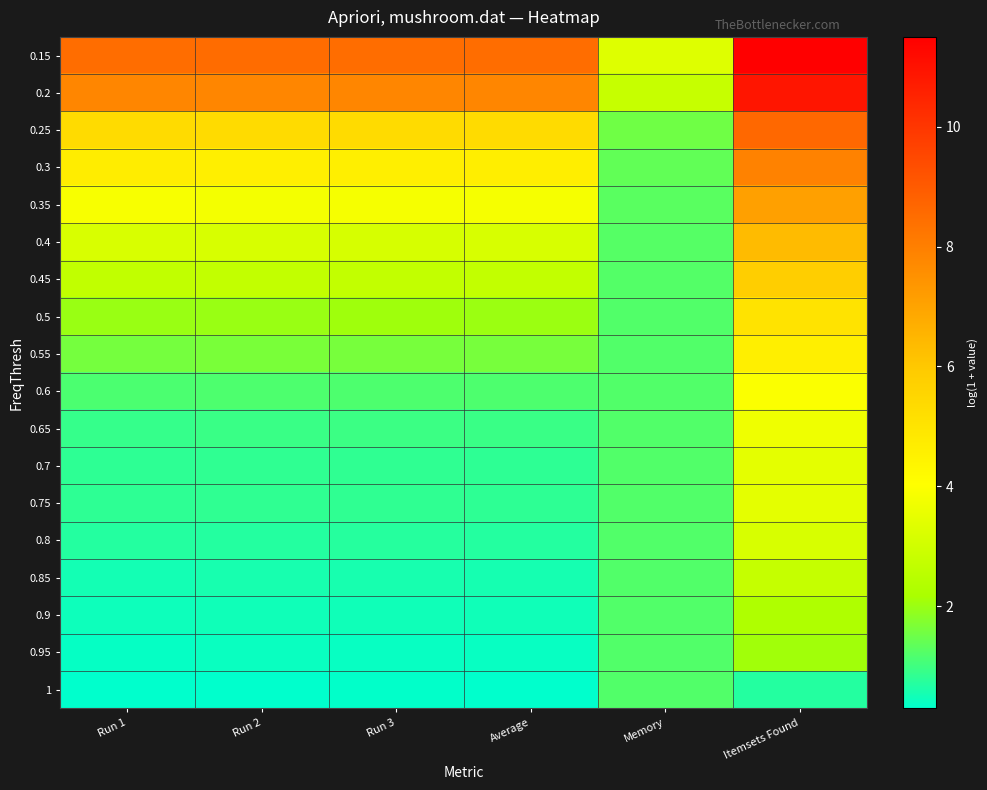

Reading right to left, extract all data points from this chart.

0.15: Itemsets Found=11.5	Memory=3.3	Average=8.5	Run 3=8.5	Run 2=8.5	Run 1=8.5
0.2: Itemsets Found=10.9	Memory=2.8	Average=7.8	Run 3=7.8	Run 2=7.8	Run 1=7.8
0.25: Itemsets Found=8.6	Memory=1.5	Average=5.3	Run 3=5.3	Run 2=5.3	Run 1=5.3
0.3: Itemsets Found=7.9	Memory=1.4	Average=4.6	Run 3=4.6	Run 2=4.6	Run 1=4.7
0.35: Itemsets Found=7.1	Memory=1.3	Average=3.9	Run 3=3.9	Run 2=3.8	Run 1=3.9
0.4: Itemsets Found=6.3	Memory=1.2	Average=3.2	Run 3=3.2	Run 2=3.2	Run 1=3.2
0.45: Itemsets Found=5.8	Memory=1.2	Average=2.7	Run 3=2.7	Run 2=2.7	Run 1=2.7
0.5: Itemsets Found=5.0	Memory=1.2	Average=2.0	Run 3=2.1	Run 2=2.0	Run 1=2.0
0.55: Itemsets Found=4.6	Memory=1.2	Average=1.6	Run 3=1.6	Run 2=1.6	Run 1=1.6
0.6: Itemsets Found=4.0	Memory=1.2	Average=1.2	Run 3=1.2	Run 2=1.2	Run 1=1.1
0.65: Itemsets Found=3.7	Memory=1.2	Average=0.9	Run 3=1.0	Run 2=0.9	Run 1=0.9
0.7: Itemsets Found=3.5	Memory=1.2	Average=0.8	Run 3=0.8	Run 2=0.8	Run 1=0.8
0.75: Itemsets Found=3.5	Memory=1.2	Average=0.8	Run 3=0.8	Run 2=0.8	Run 1=0.8
0.8: Itemsets Found=3.2	Memory=1.2	Average=0.7	Run 3=0.7	Run 2=0.7	Run 1=0.7
0.85: Itemsets Found=2.8	Memory=1.2	Average=0.6	Run 3=0.6	Run 2=0.6	Run 1=0.5
0.9: Itemsets Found=2.3	Memory=1.2	Average=0.5	Run 3=0.5	Run 2=0.5	Run 1=0.4
0.95: Itemsets Found=2.1	Memory=1.2	Average=0.4	Run 3=0.4	Run 2=0.4	Run 1=0.4
1: Itemsets Found=0.7	Memory=1.2	Average=0.3	Run 3=0.3	Run 2=0.3	Run 1=0.3